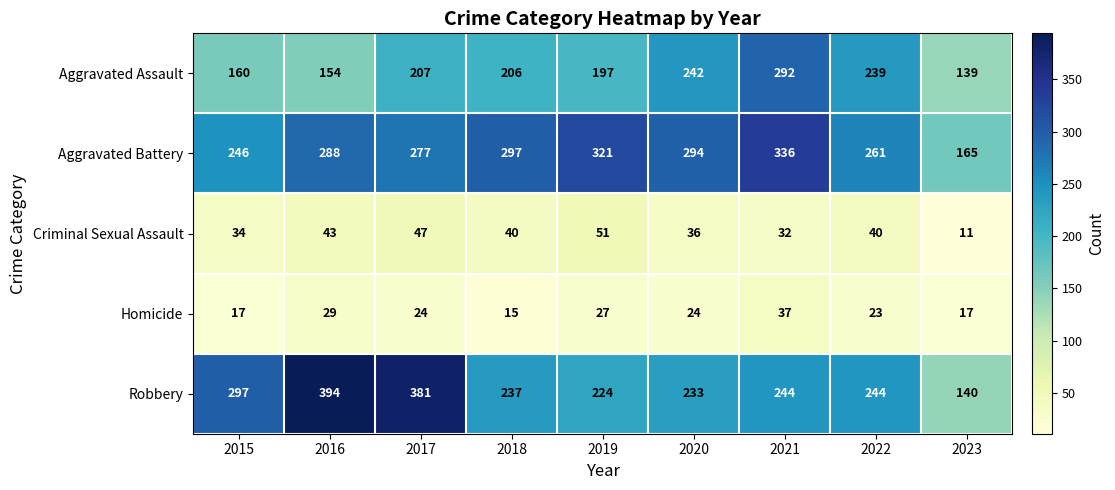

At which label does Robbery first exceed 244?

2015